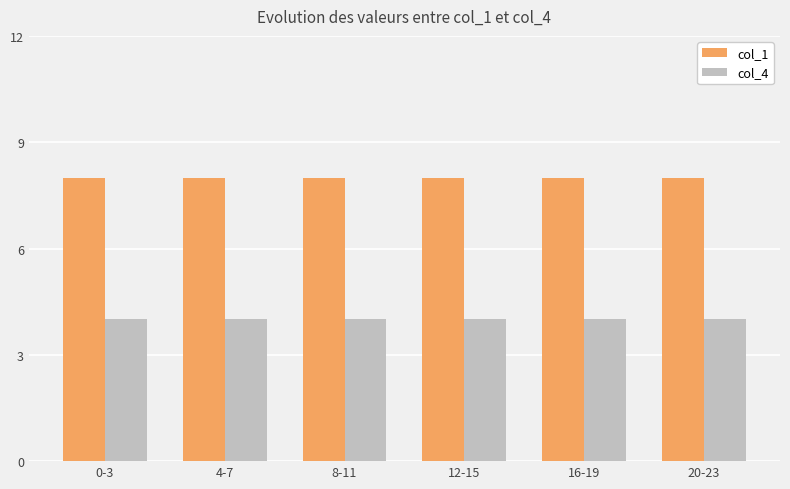

The value of col_1 at 8-11 is 14. True or false?

False